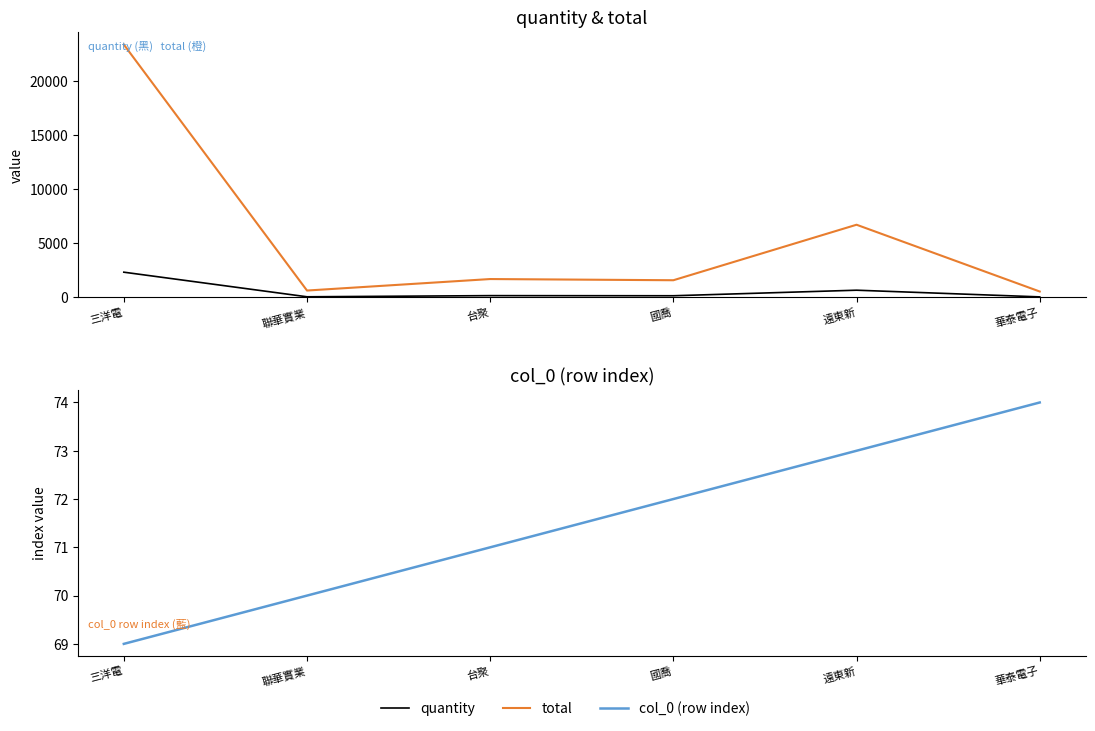

Where is col_0 (row index) nearest to the value 71?

台聚